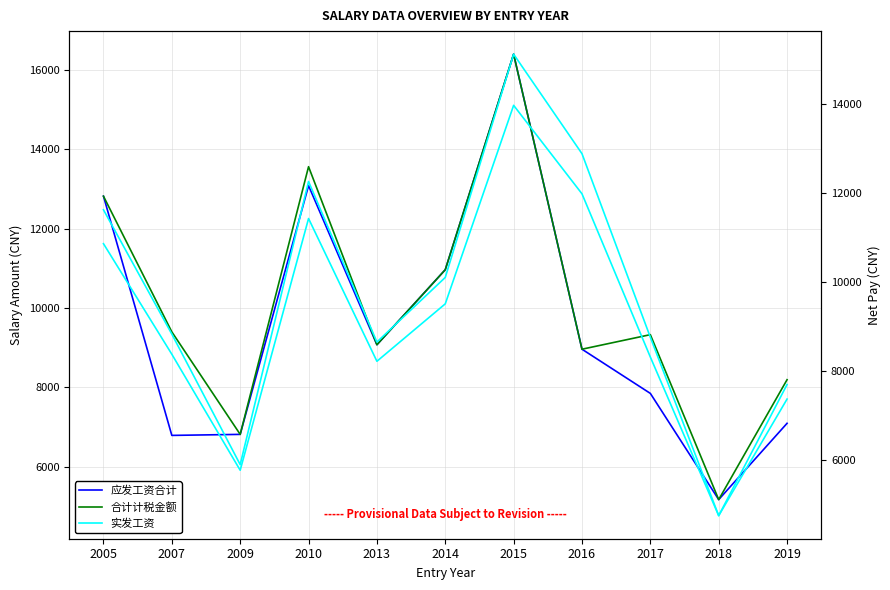

How many data points in 实发工资 are less than 8833?

5